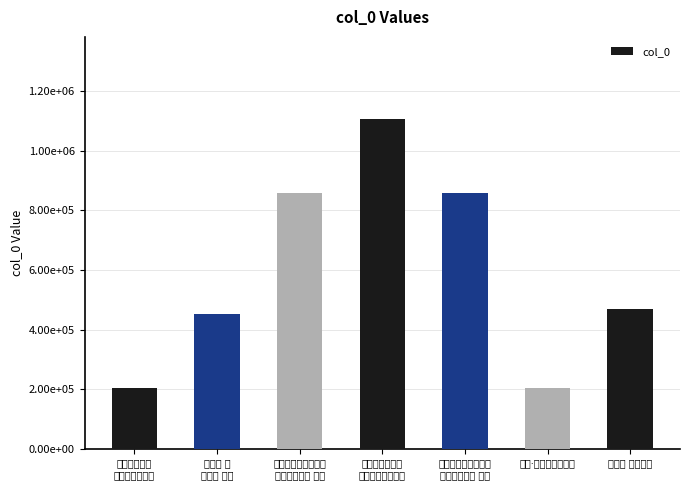

Reading left to right, what are all the values shown in this chart?

和刘编修潜夫
读近报蒋岘被逐=203829	鹧鸪天 被
逐二首 其一=450866	和刘编修潜夫读近报
蒋岘被逐二首 其二=859958	和刘编修潜夫读
近报蒋岘被逐二首=1106289	和刘编修潜夫读近报
蒋岘被逐二首 其一=859959	被逐·两载相依笑陆深=203830	鹧鸪天 被逐二首=467812